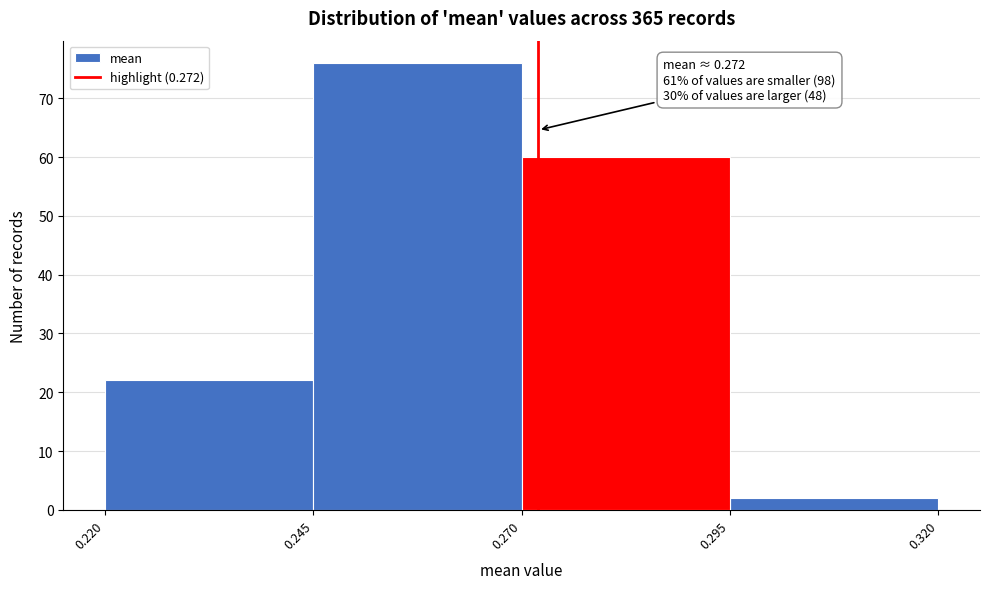

Which range on the x-axis has the tallest bar?

0.245 to 0.270